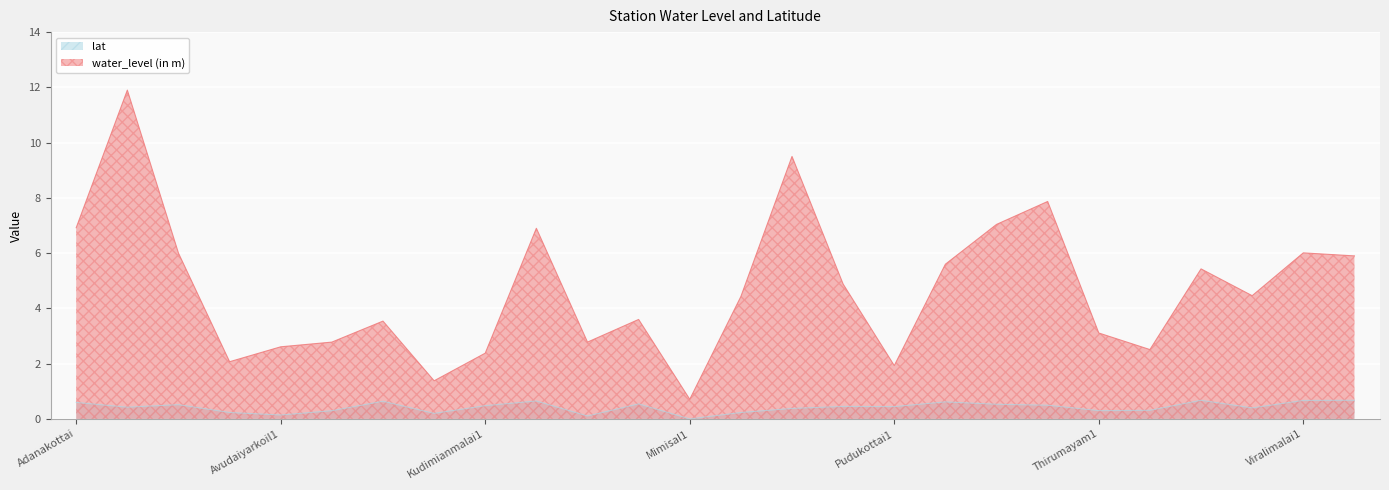

What is the difference between the highest and lowest values at Sammattividuthi?

7.4